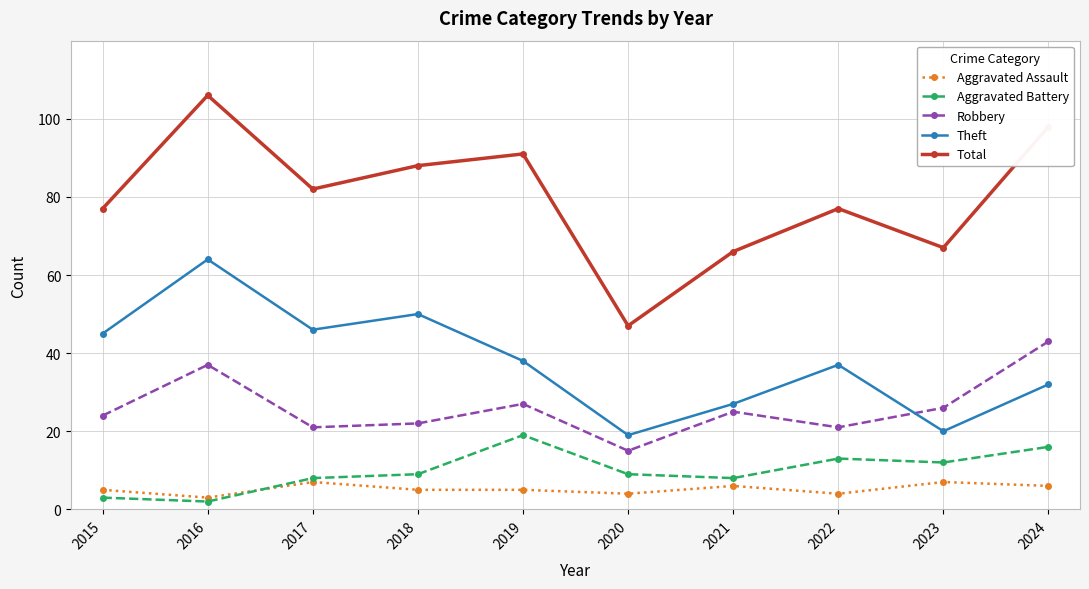

What is the difference between the Theft values at 2023 and 2020?

1